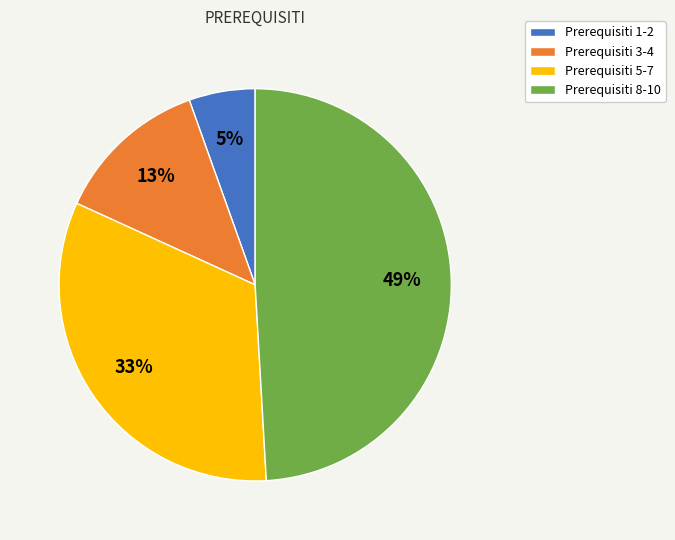

What is the smallest slice in the pie chart?

Prerequisiti 1-2